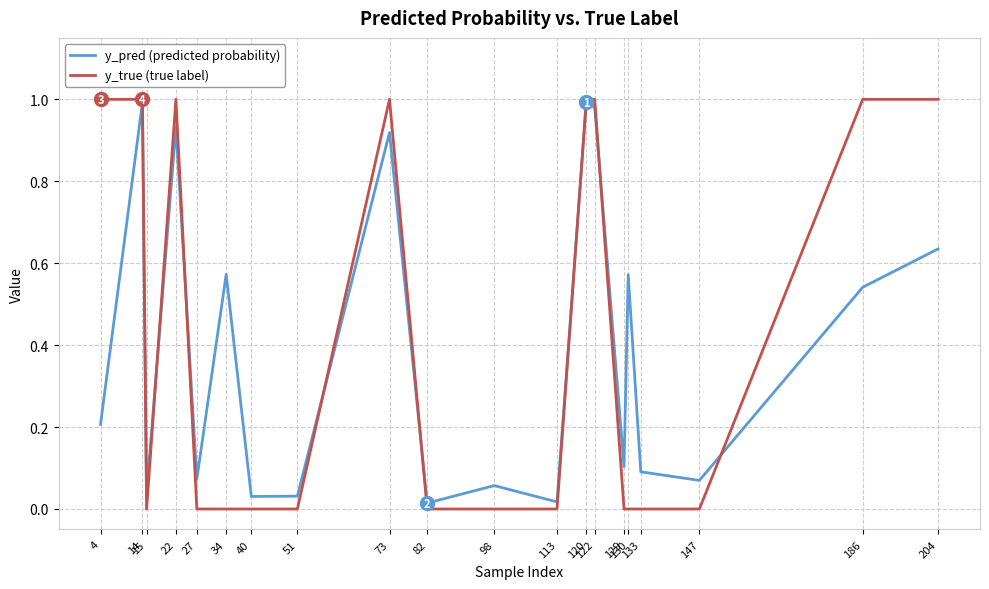

Which series has the largest range (max minus min)?

y_true (true label)